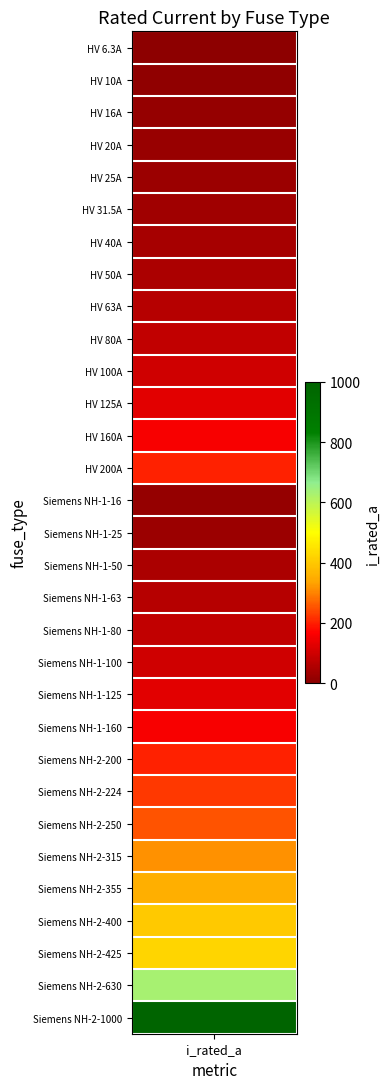

Rank the categories by value from highest to lowest.

30, 29, 28, 27, 26, 25, 24, 23, 13, 22, 12, 21, 11, 20, 10, 19, 9, 18, 8, 17, 7, 16, 6, 5, 4, 15, 3, 2, 14, 1, i_rated